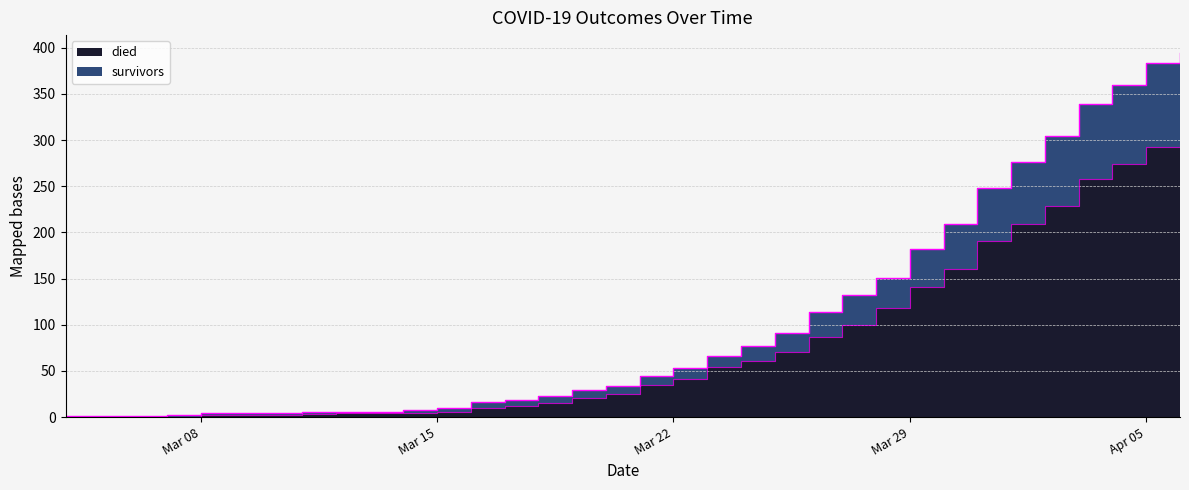

Reading left to right, what are all the values shown in this chart?

died: 0	0	0	0	2	2	2	3	4	4	4	6	10	12	15	21	25	35	41	54	61	71	87	100	118	141	160	191	209	229	258	274	293	296
survivors: 1	1	1	2	4	4	4	5	6	6	8	10	16	18	23	29	34	45	53	66	77	91	114	132	151	182	209	248	276	304	339	360	383	394